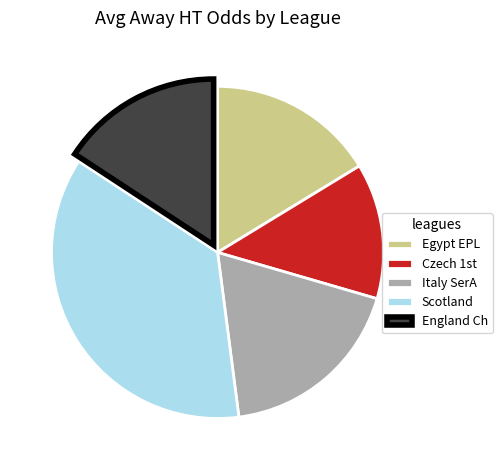

What is the ratio of the value at Scotland to the value at England Ch?

2.3